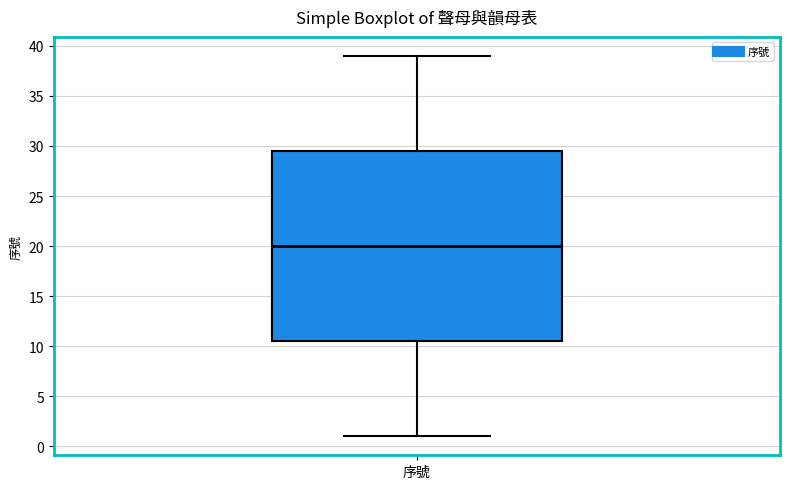

Where does the upper whisker of the box for 序號 end on the y-axis? The values are not printed on the chart, so give them approximately, as read against the axis.

39.0